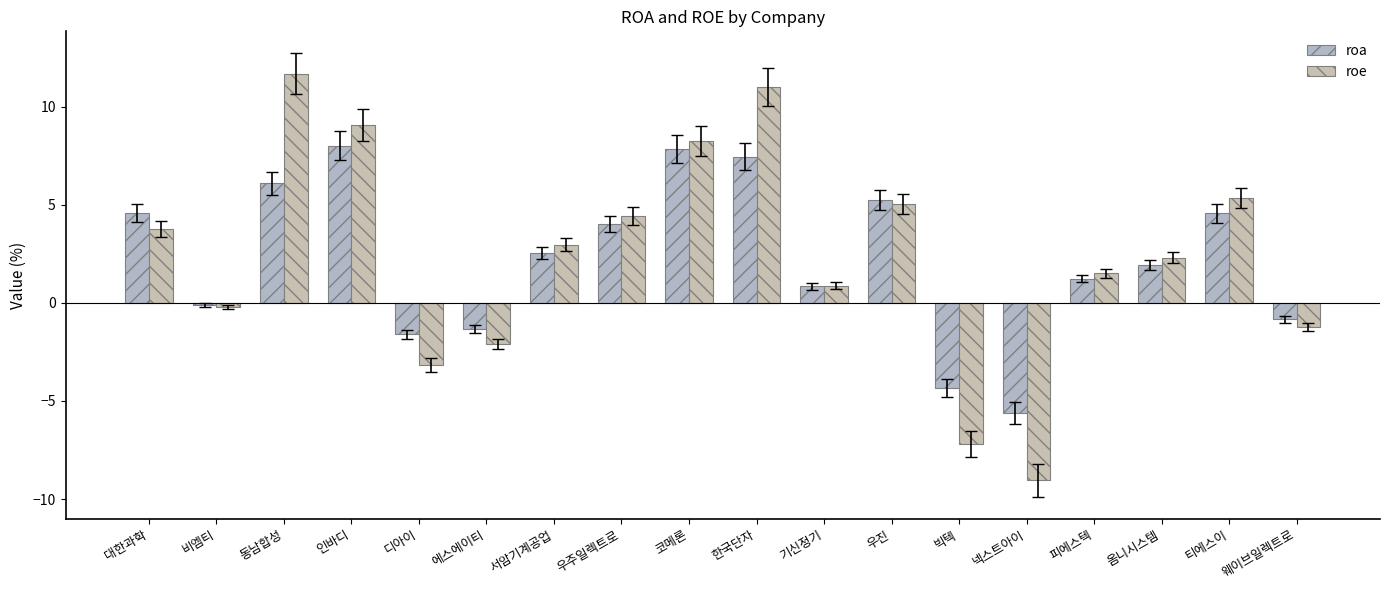

Are the bars grouped side by side (vs. stacked)?

Yes